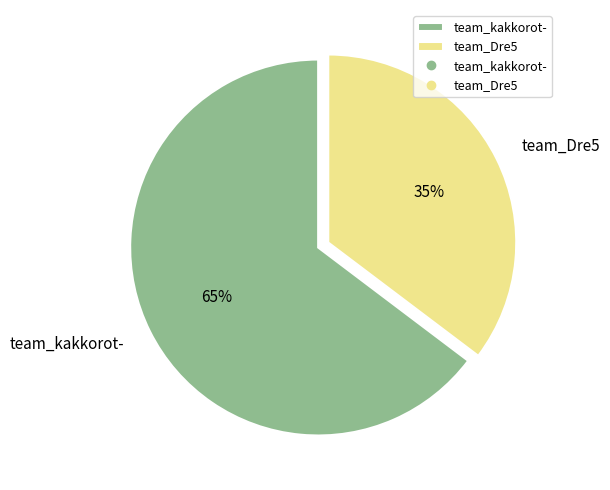

To the nearest percent, what is the combined percentage of team_kakkorot- and team_Dre5?

100%